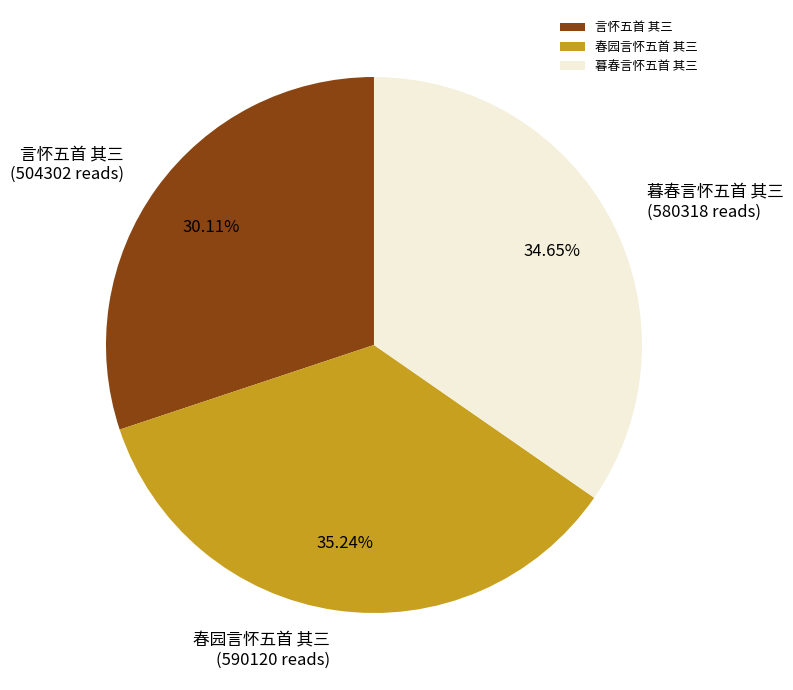

To the nearest percent, what is the difference between the largest and smallest slice percentages?

5%